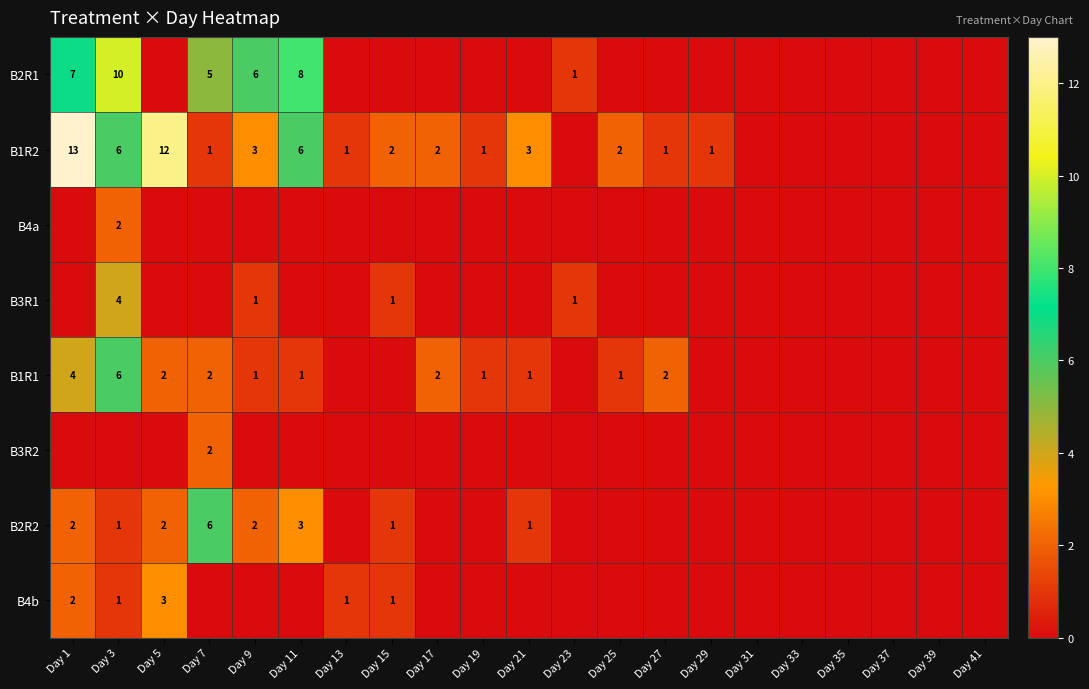

What is the sum of the B1R2 values at Day 7 and Day 15?

3